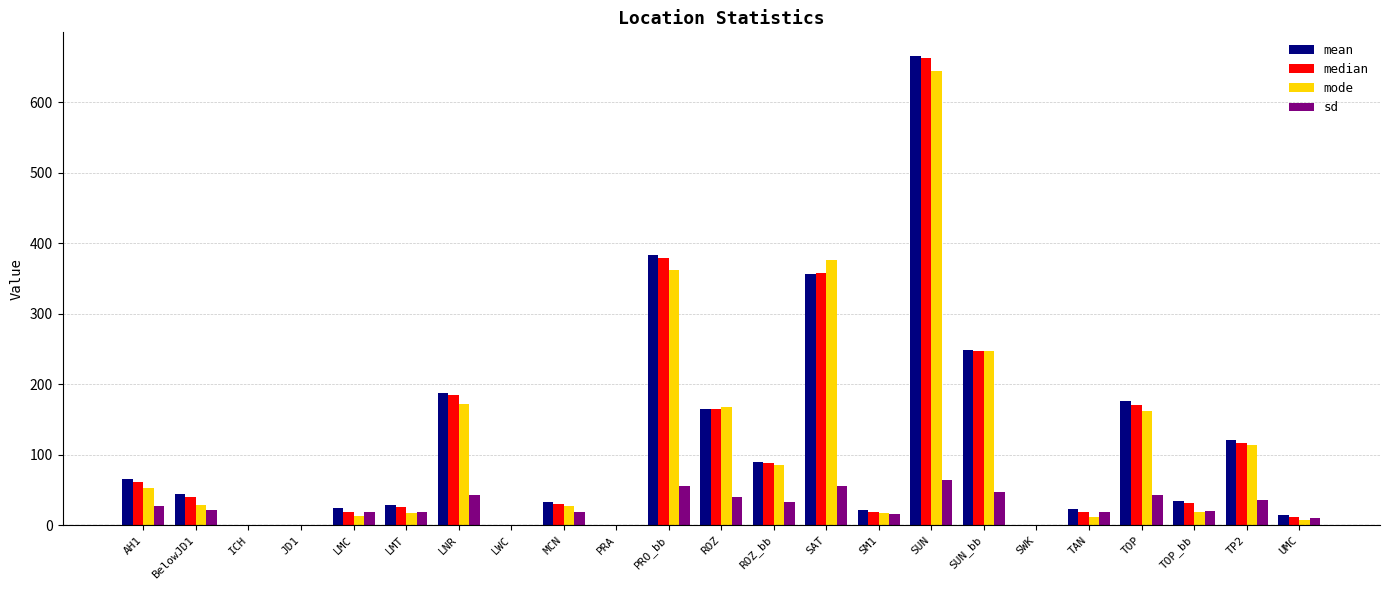

What is the average value of the mean series?

116.4